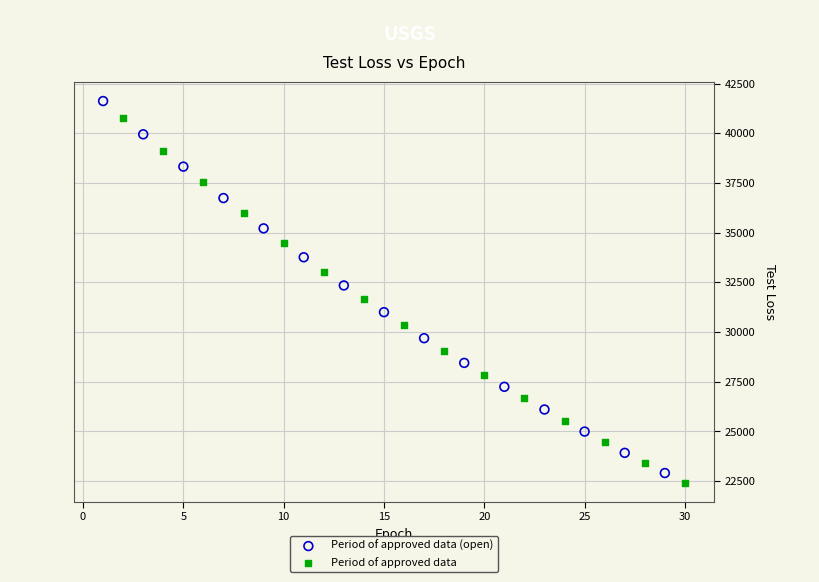

Which series has the largest Y range (max minus min)?

Period of approved data (open)